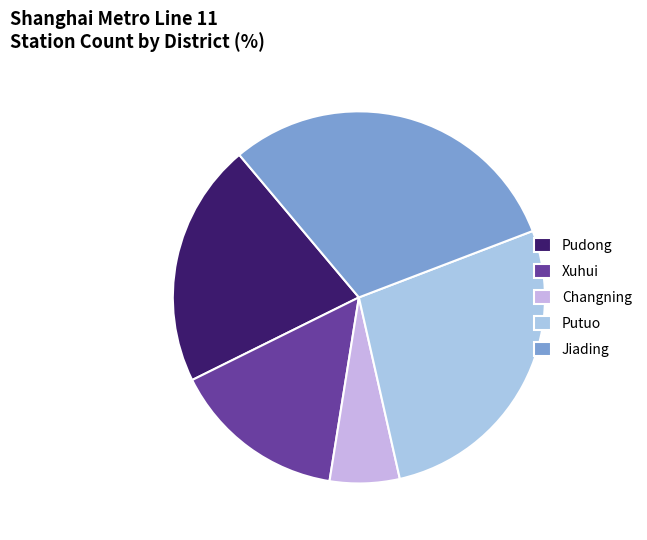

Combined, do Putuo and Changning account for over 50%?

No